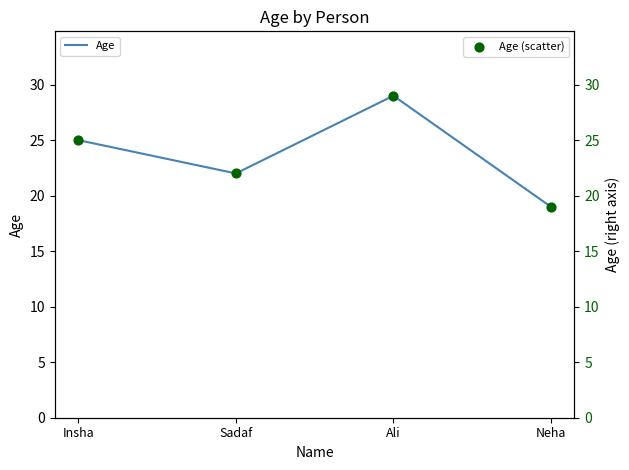

At how many categories does at least one series exceed 22?

2